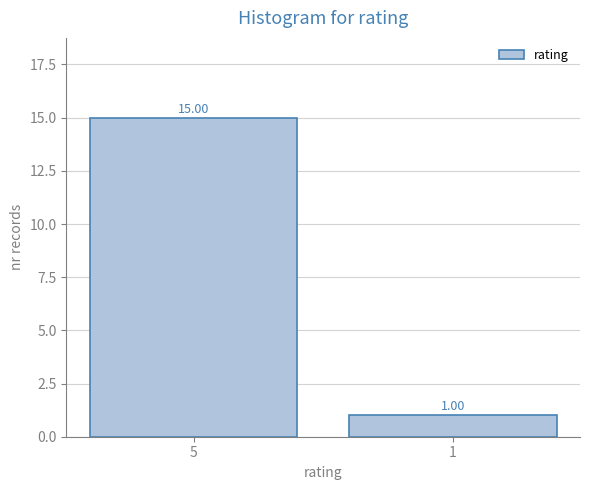

What is the average value?

8